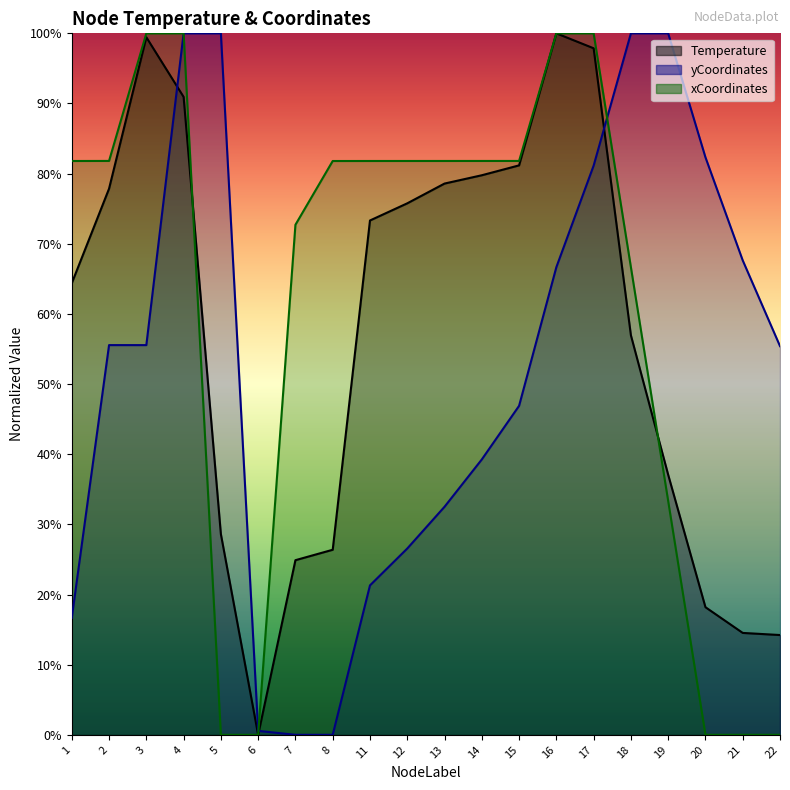

Reading left to right, list all the values displayed in this chart.

Temperature: 0.6	0.8	1.0	0.9	0.3	0.0	0.2	0.3	0.7	0.8	0.8	0.8	0.8	1.0	1.0	0.6	0.4	0.2	0.1	0.1
yCoordinates: 0.2	0.6	0.6	1.0	1.0	0.0	0.0	0.0	0.2	0.3	0.3	0.4	0.5	0.7	0.8	1.0	1.0	0.8	0.7	0.6
xCoordinates: 0.8	0.8	1.0	1.0	0.0	0.0	0.7	0.8	0.8	0.8	0.8	0.8	0.8	1.0	1.0	0.7	0.3	0.0	0.0	0.0